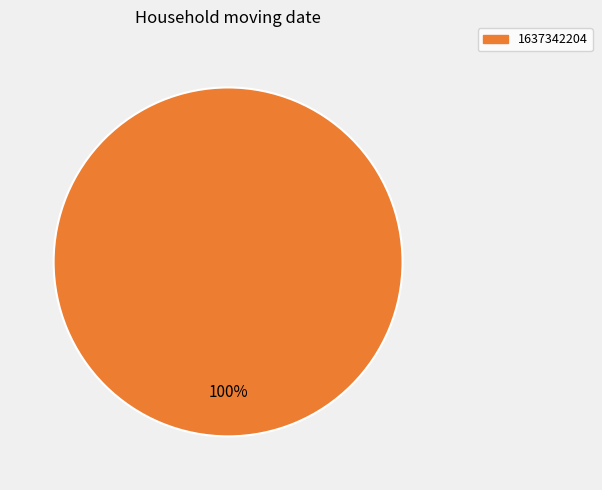

Is there any slice that represents more than half of the pie?

Yes